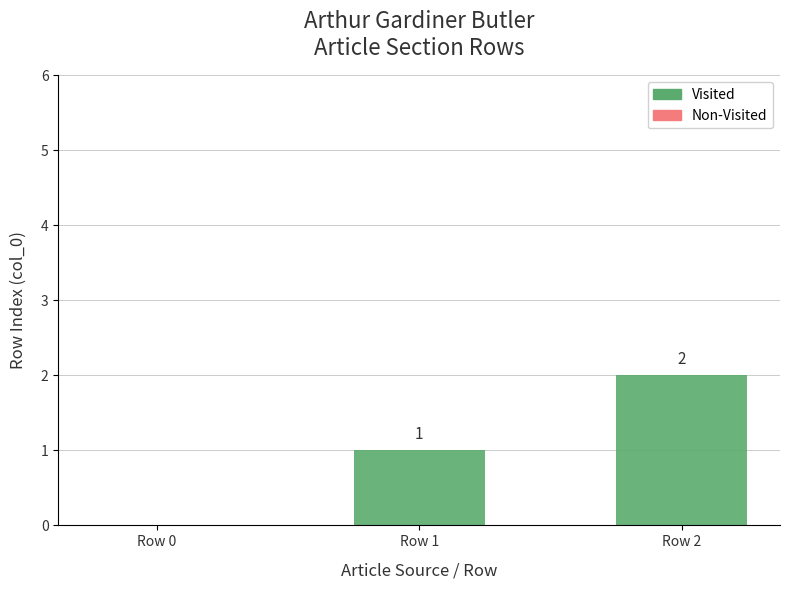

Which category has the highest value across all series?

Row 2